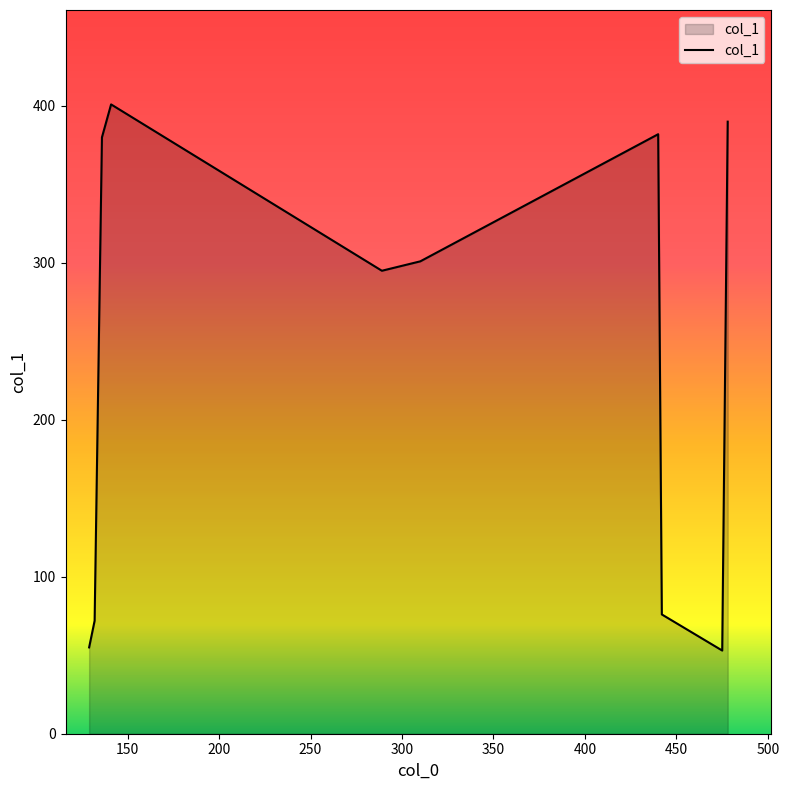

What is the minimum value shown in the chart?

53